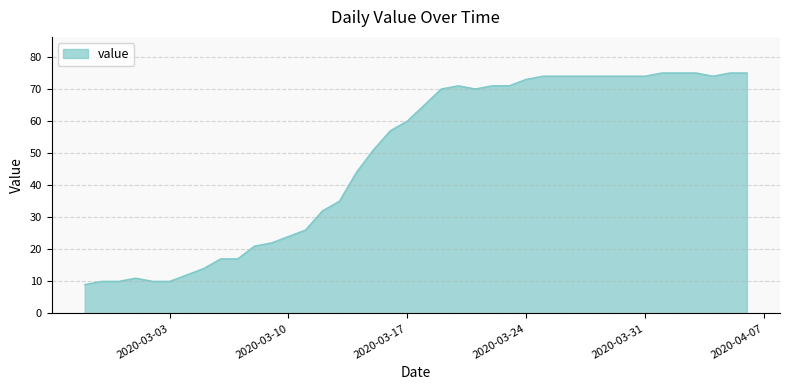

What is the greatest value displayed?

75